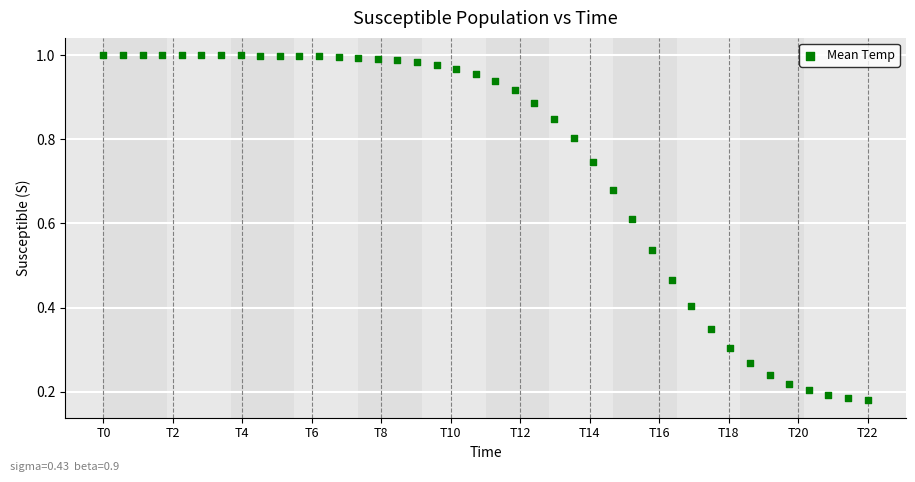

What is the range of X values (max minus min)?

19.6